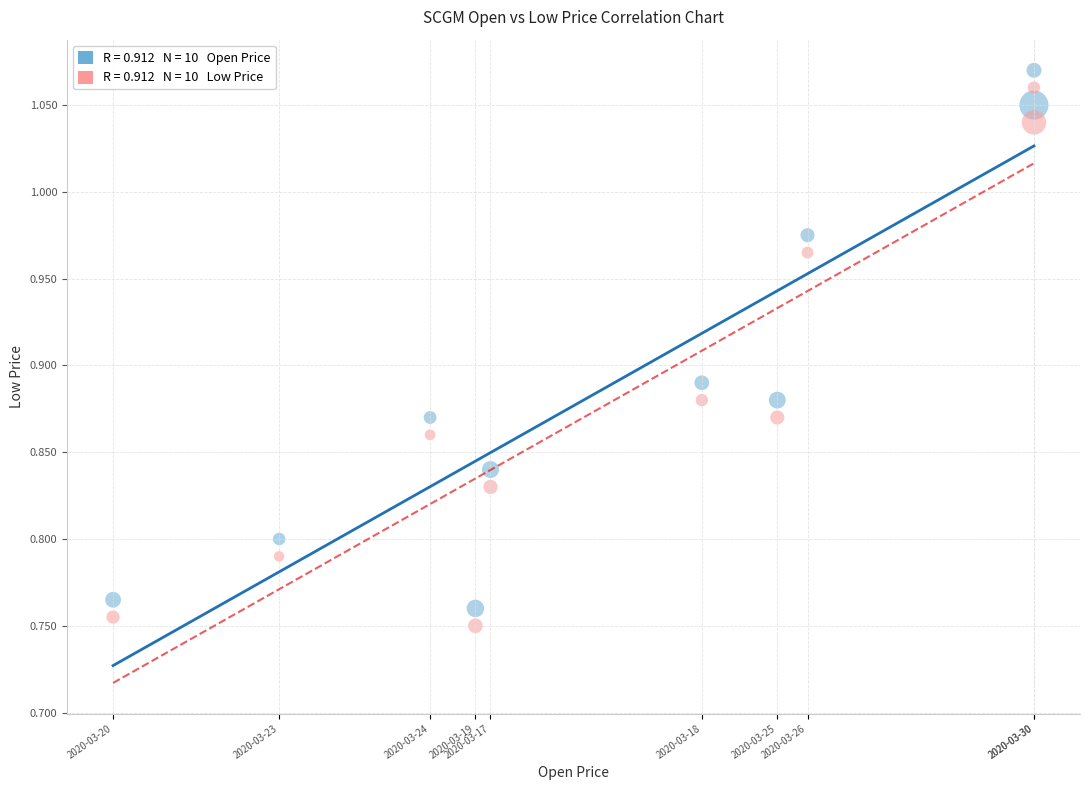

Across all data points, what is the range of X values (max minus min)?

0.3